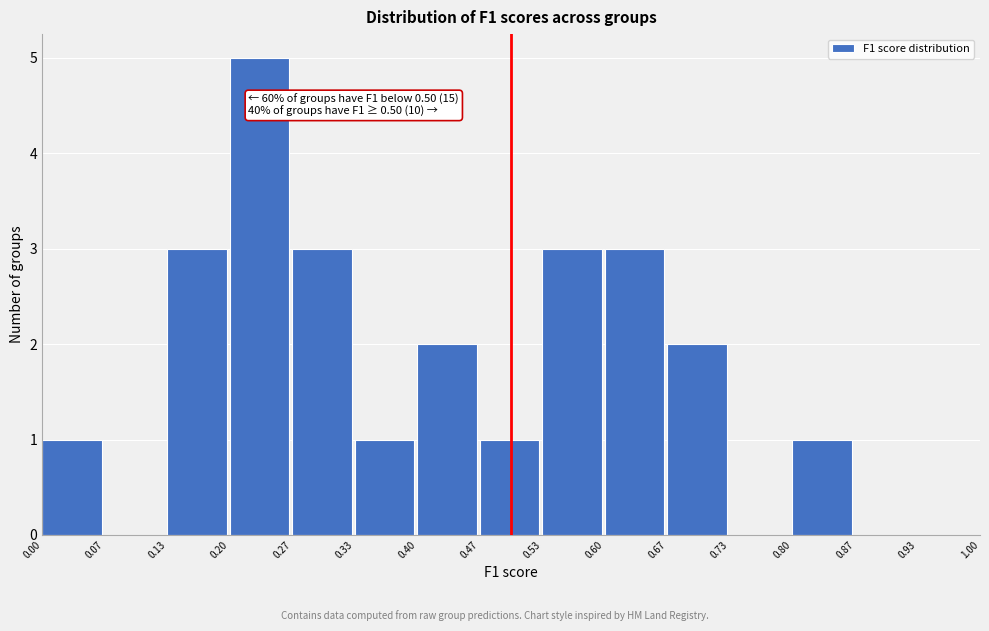

Which range on the x-axis has the tallest bar?

0.20 to 0.27